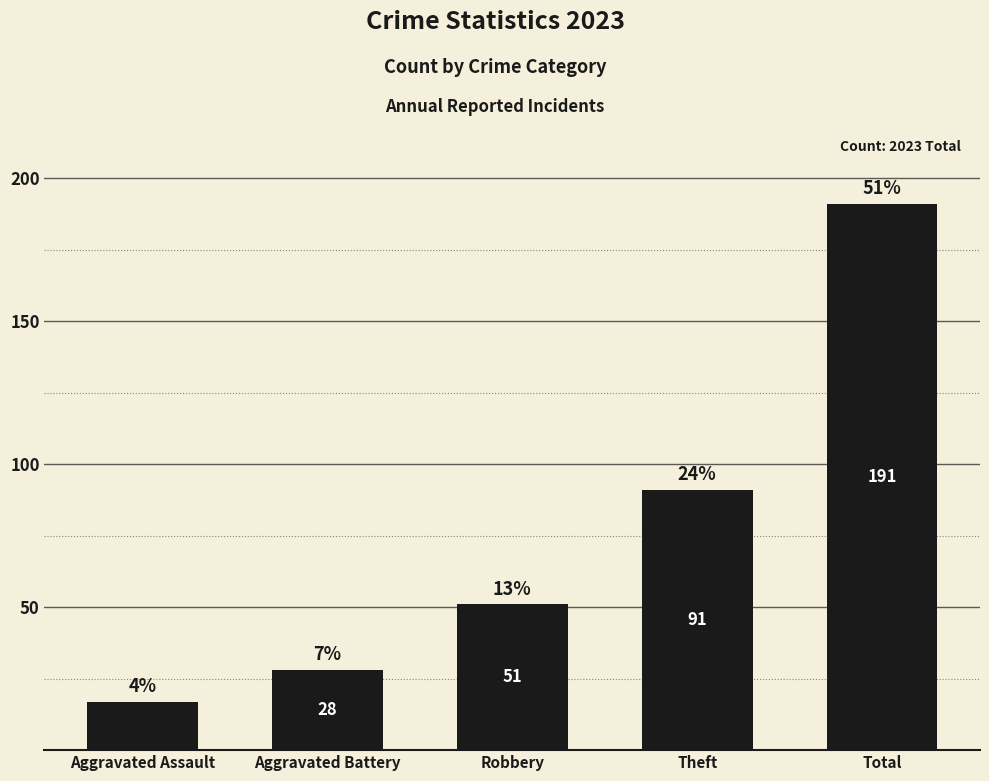

True or false: the data shows 13 at Aggravated Battery.

False